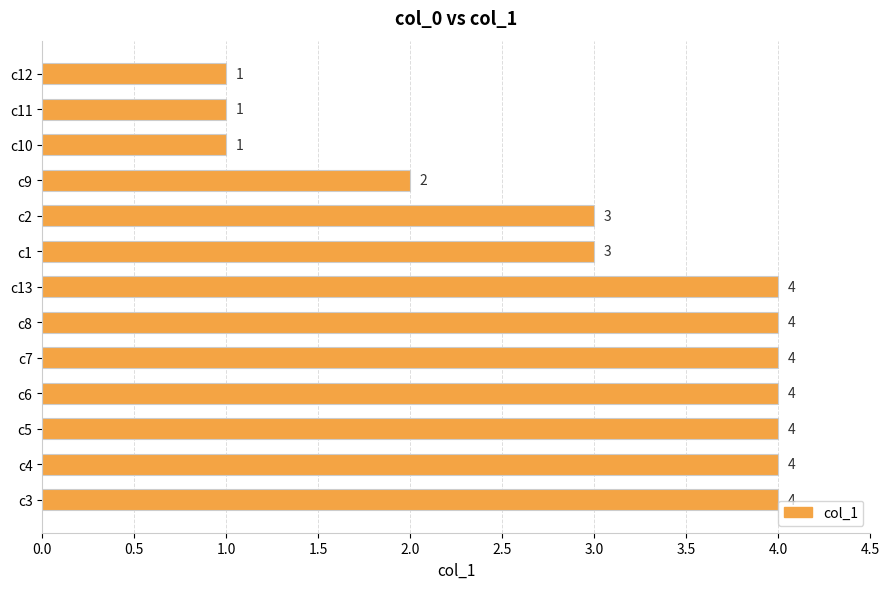

Count the values in the range 2 to 4.

10